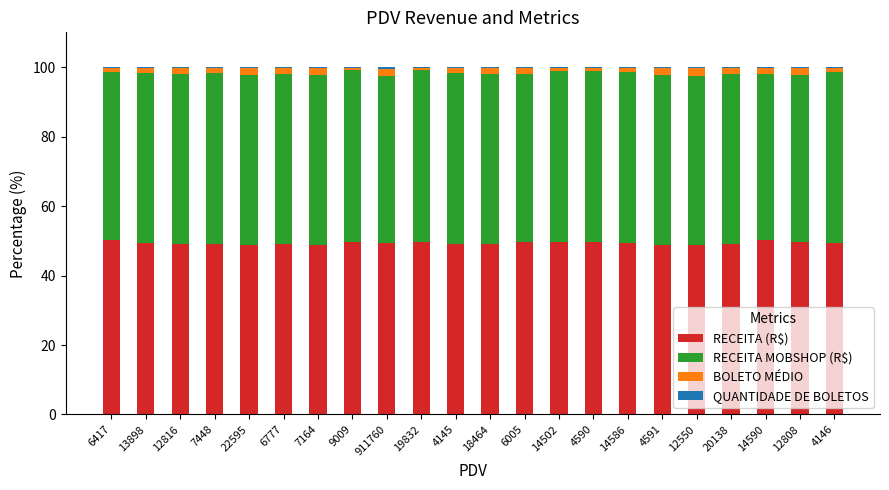

The value of RECEITA (R$) at 9009 is 49.6. True or false?

True